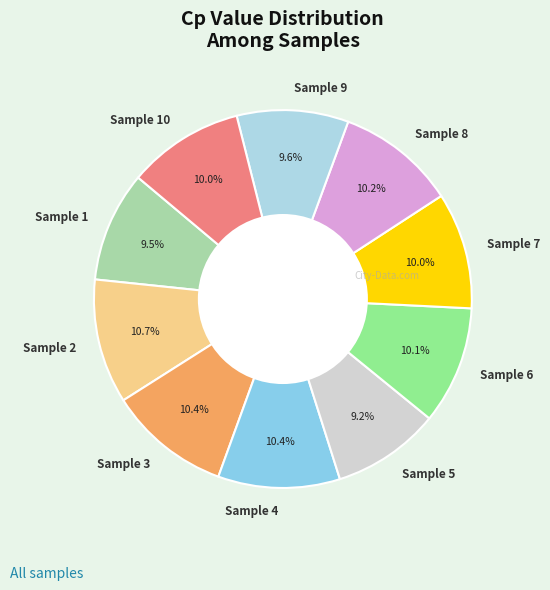

To the nearest percent, what percentage of the pie is Sample 5?

9%